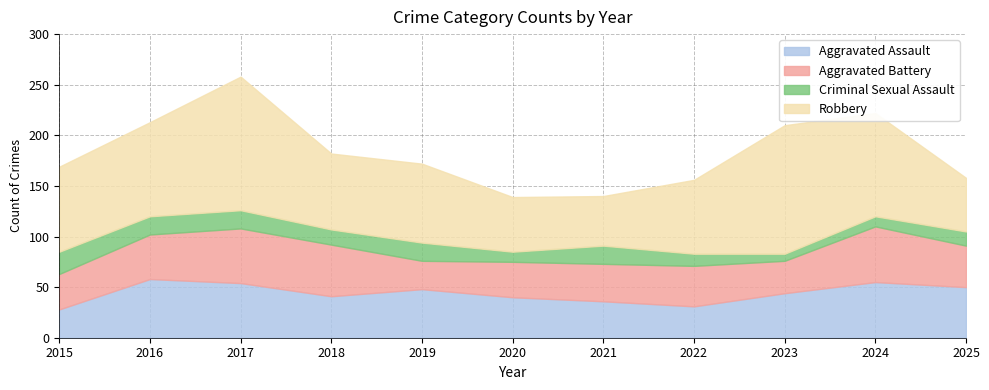

Reading left to right, list all the values displayed in this chart.

Aggravated Assault: 28	58	54	41	48	40	36	31	44	55	50
Aggravated Battery: 35	44	54	51	28	35	37	40	32	55	41
Criminal Sexual Assault: 22	18	18	15	18	10	18	12	7	10	14
Robbery: 84	93	132	75	78	54	49	73	127	102	53